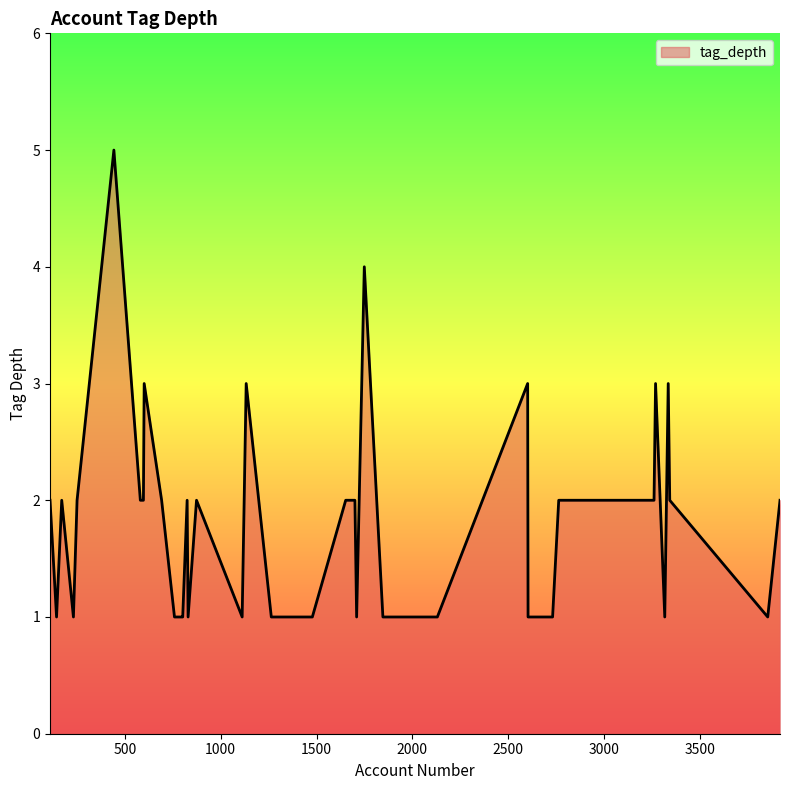

What is the smallest value displayed?

1